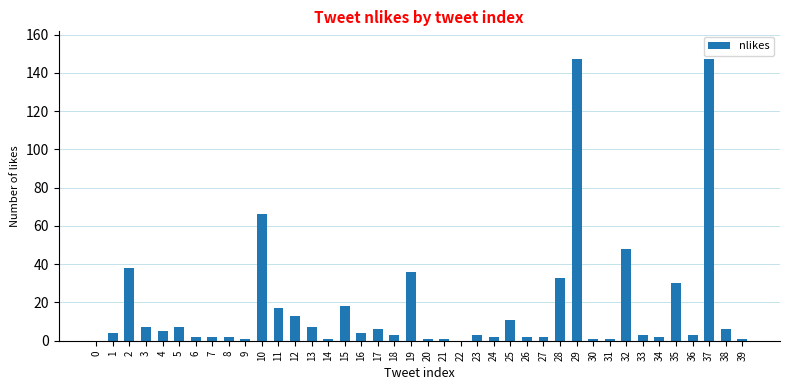

What is the sum of all values?

683